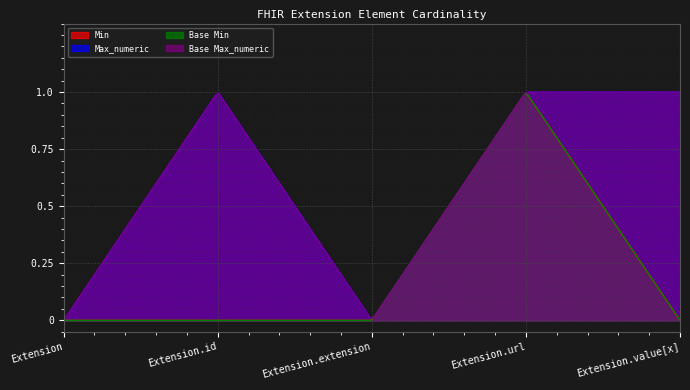

At which category is the sum across all series the highest?

Extension.url